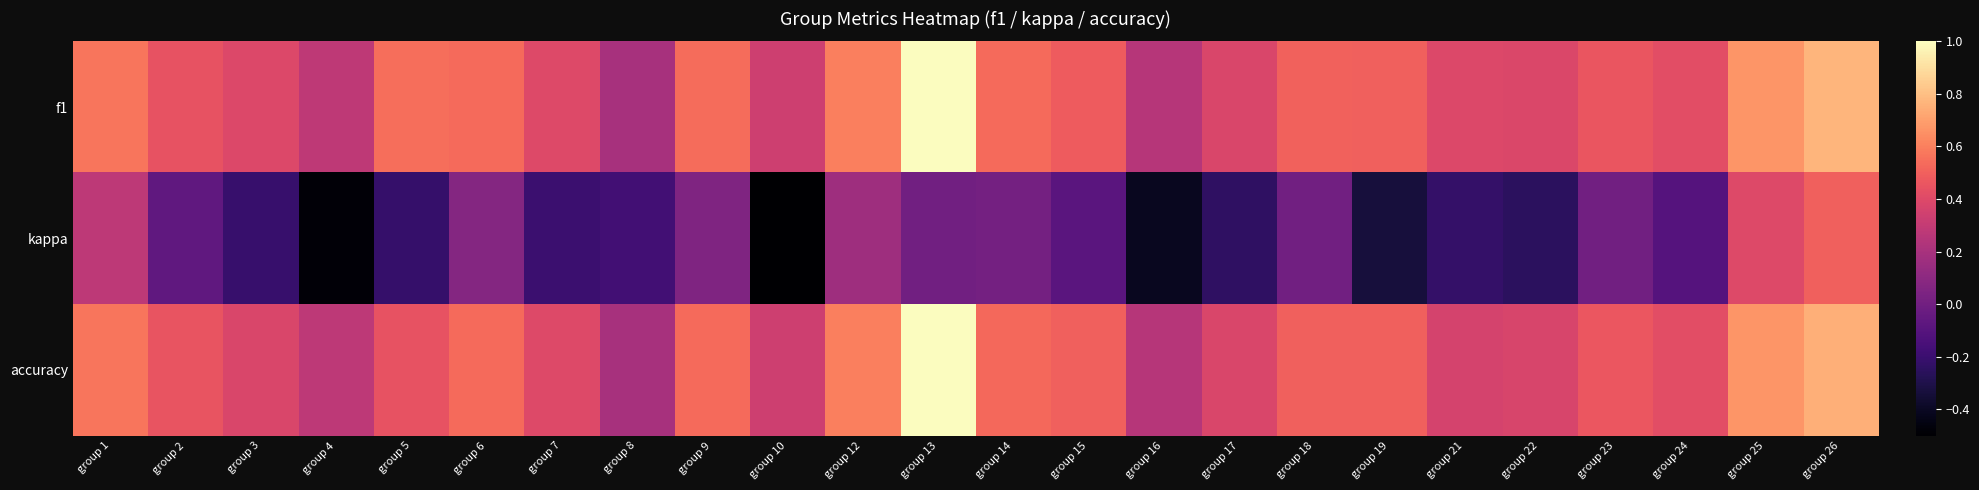

What is the greatest value displayed?

1.0